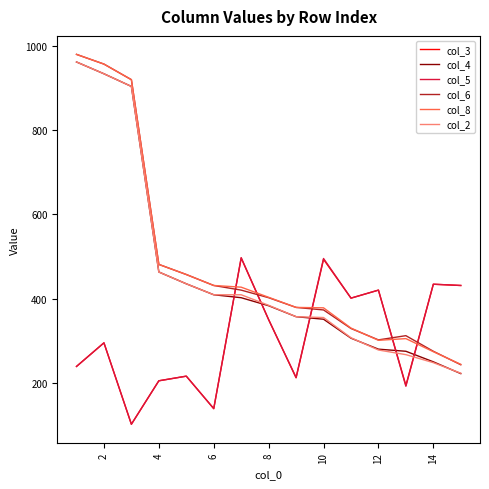

What is the smallest value displayed?

102